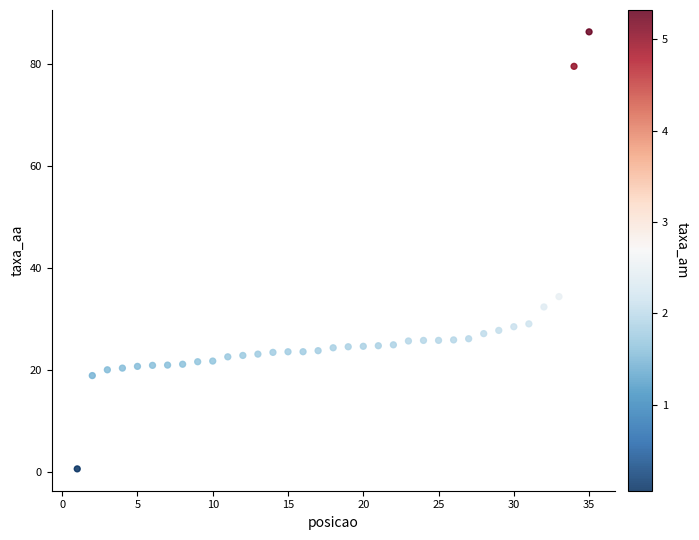

What Y value in the scatter plot is closest to 43?

34.4